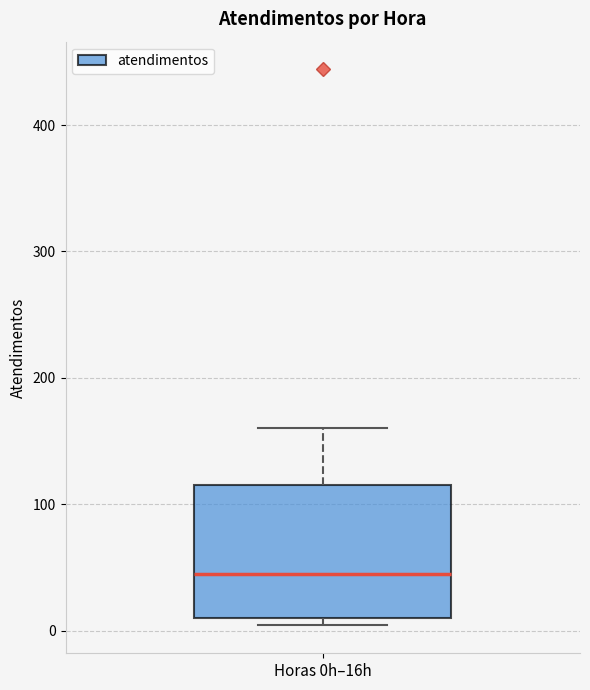

Where does the median line of the box for Horas 0h–16h sit on the y-axis? The values are not printed on the chart, so give them approximately, as read against the axis.

50